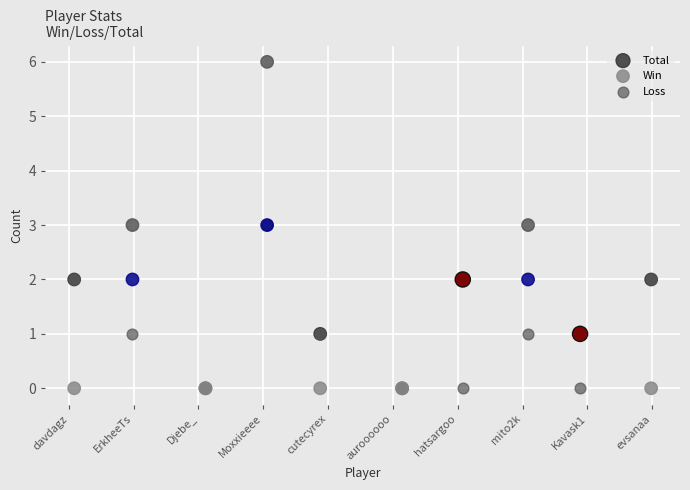

Which series has the widest spread of Y values?

Total